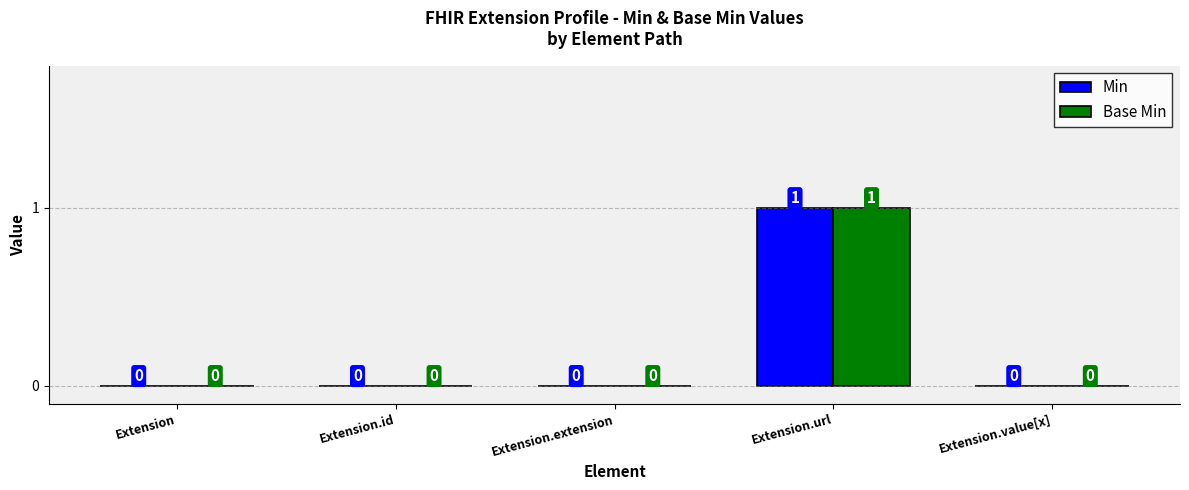

How many groups of bars are there?

5